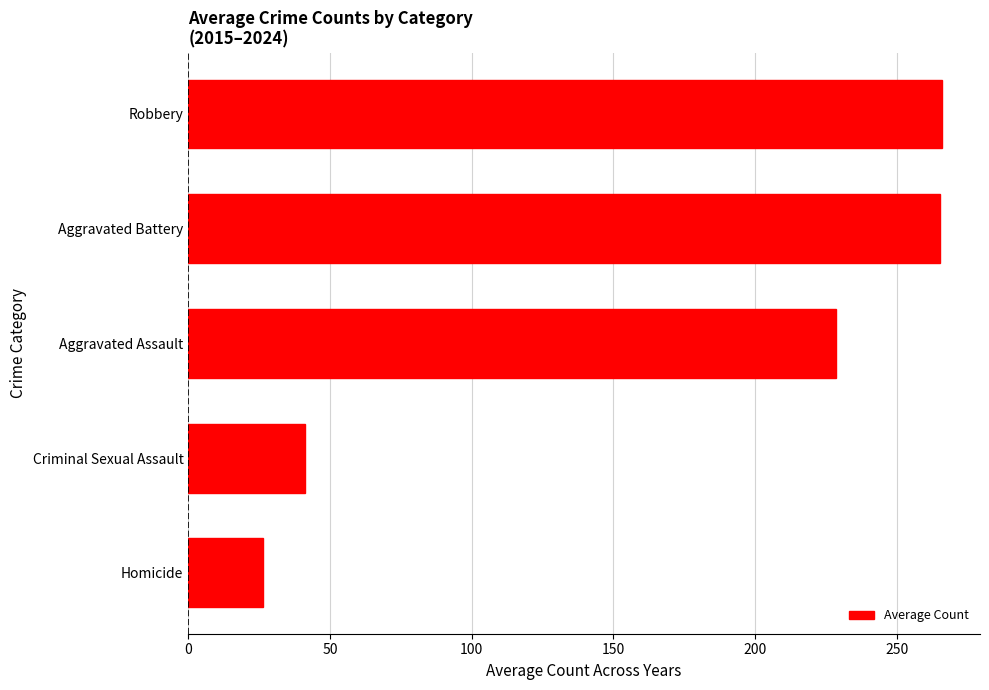

What is the sum of the values at Homicide and Aggravated Battery?

291.6